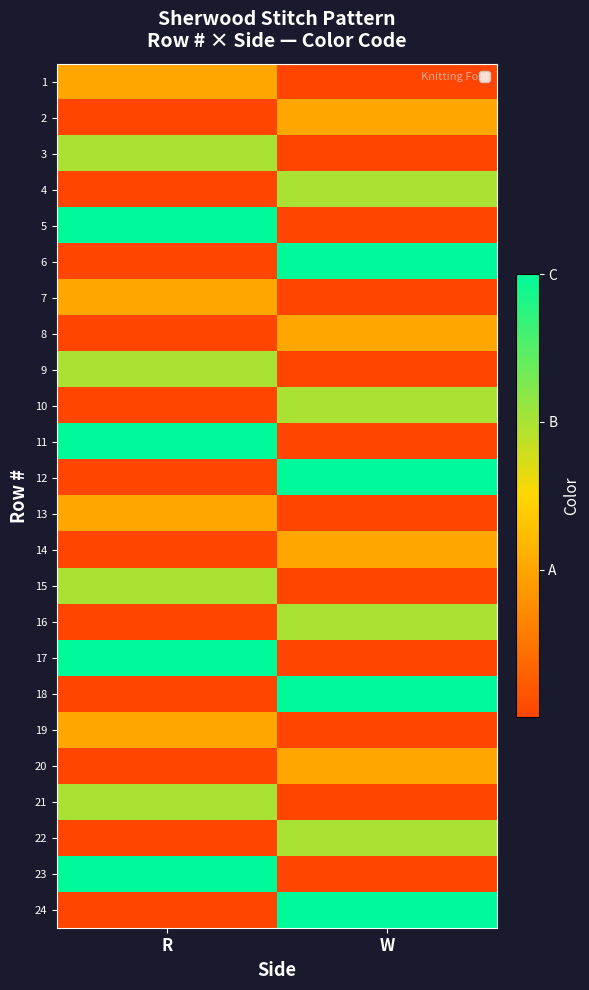

Which has a higher value, W or R?

R